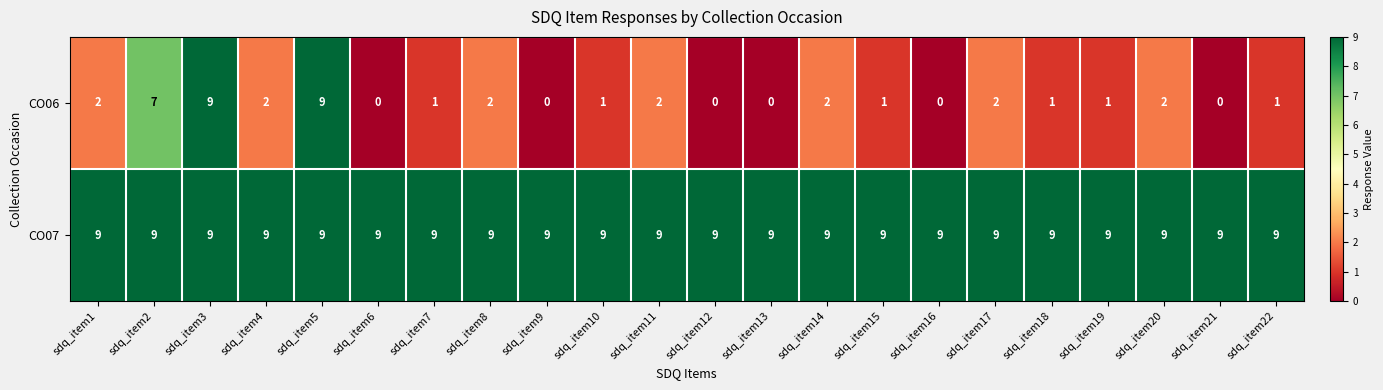

What is the total value across all series at sdq_item5?

18